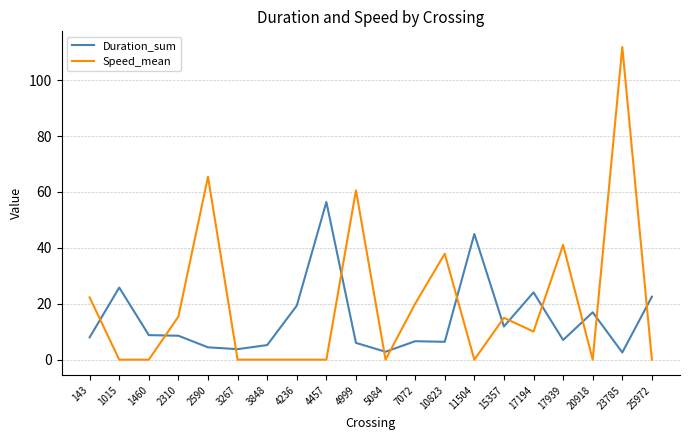

What is the total value across all series at 4999?

66.6